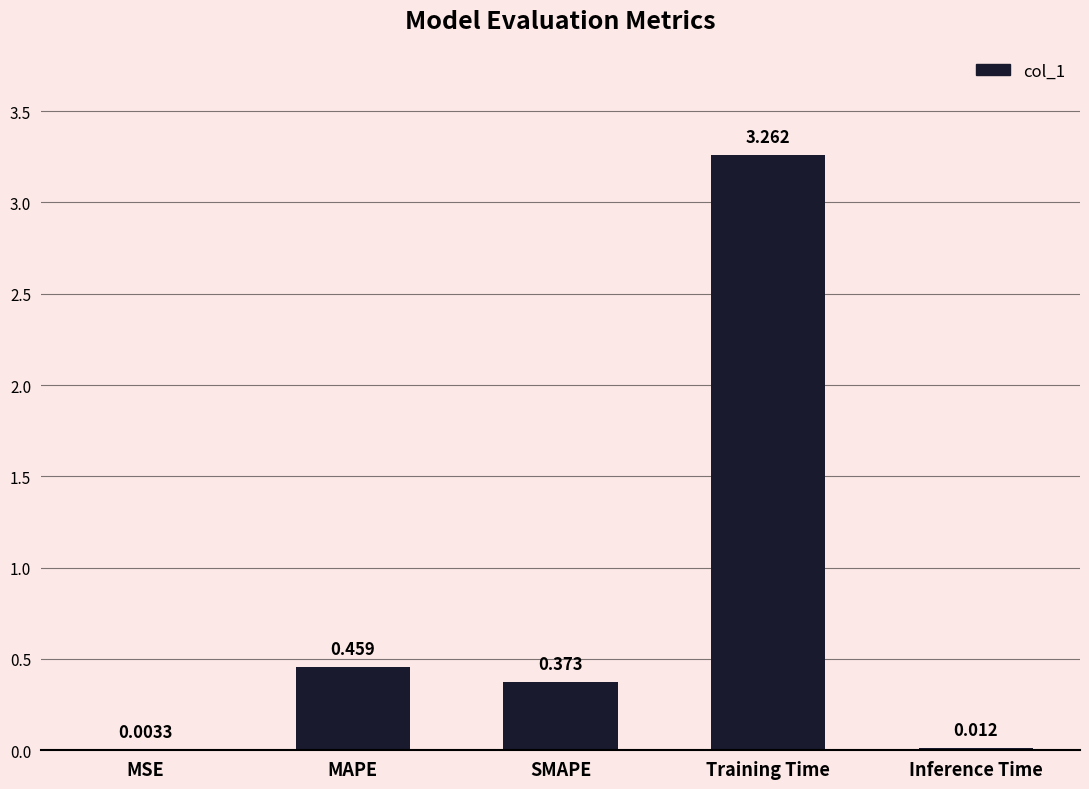

Between Inference Time and MAPE, which is larger?

MAPE